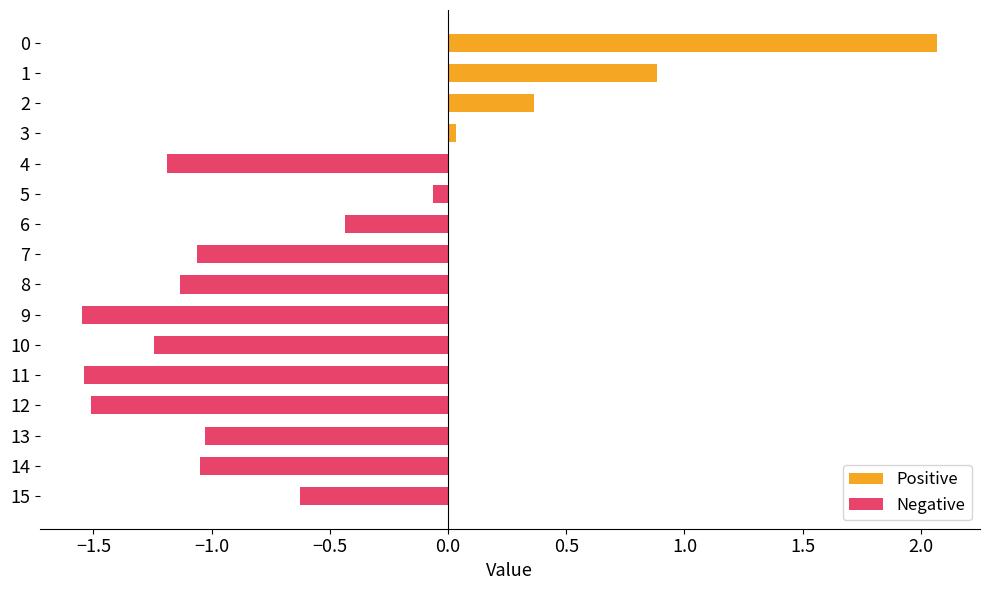

What is the difference between the maximum and second lowest values in the Positive series?

1.7